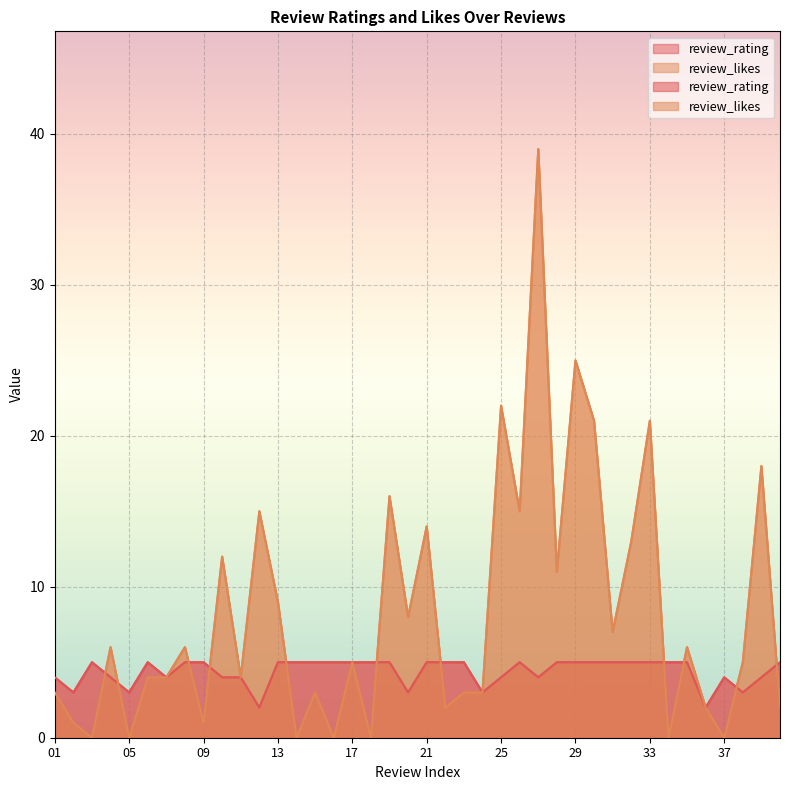

Reading left to right, what are all the values shown in this chart?

review_rating: 4	3	5	4	3	5	4	5	5	4	4	2	5	5	5	5	5	5	5	3	5	5	5	3	4	5	4	5	5	5	5	5	5	5	5	2	4	3	4	5
review_likes: 3	1	0	6	0	4	4	6	1	12	4	15	9	0	3	0	5	0	16	8	14	2	3	3	22	15	39	11	25	21	7	13	21	0	6	2	0	5	18	2